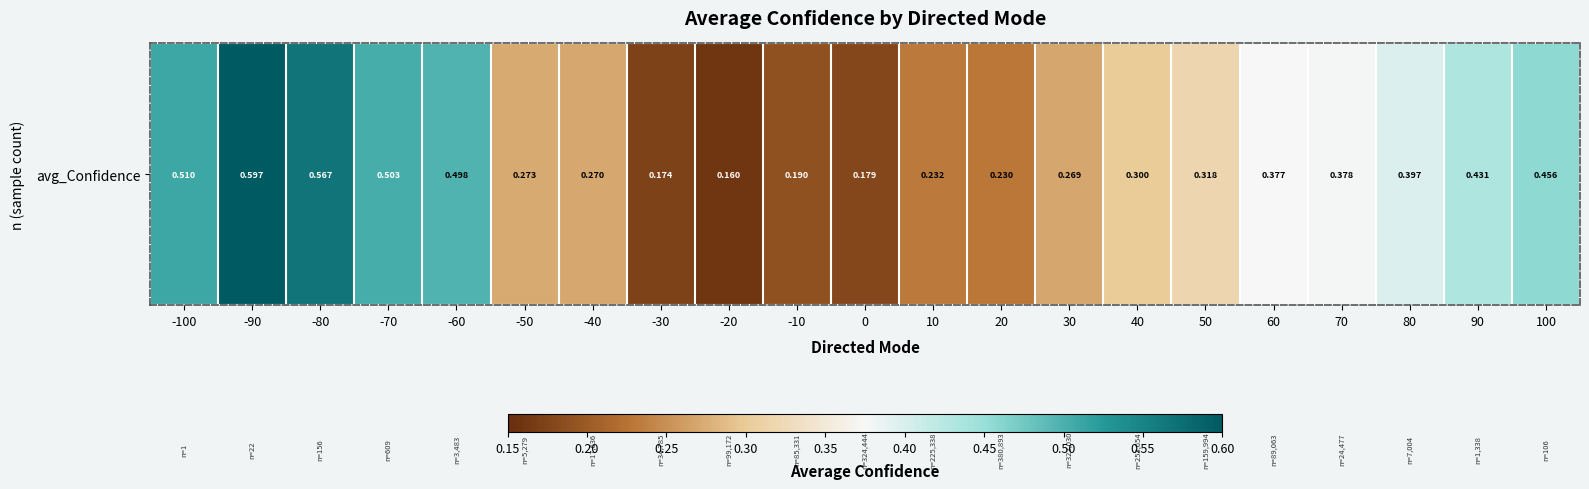

Rank the categories by value from highest to lowest.

-90, -80, -100, -70, -60, 100, 90, 80, 70, 60, 50, 40, -50, -40, 30, 10, 20, -10, 0, -30, -20